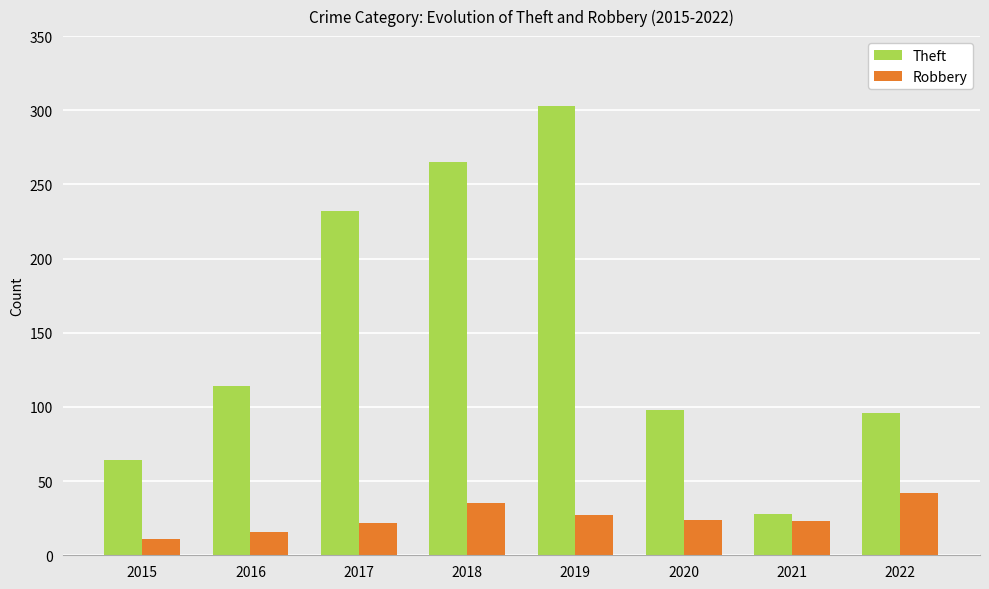

What is the sum of the Robbery values at 2018 and 2017?

57